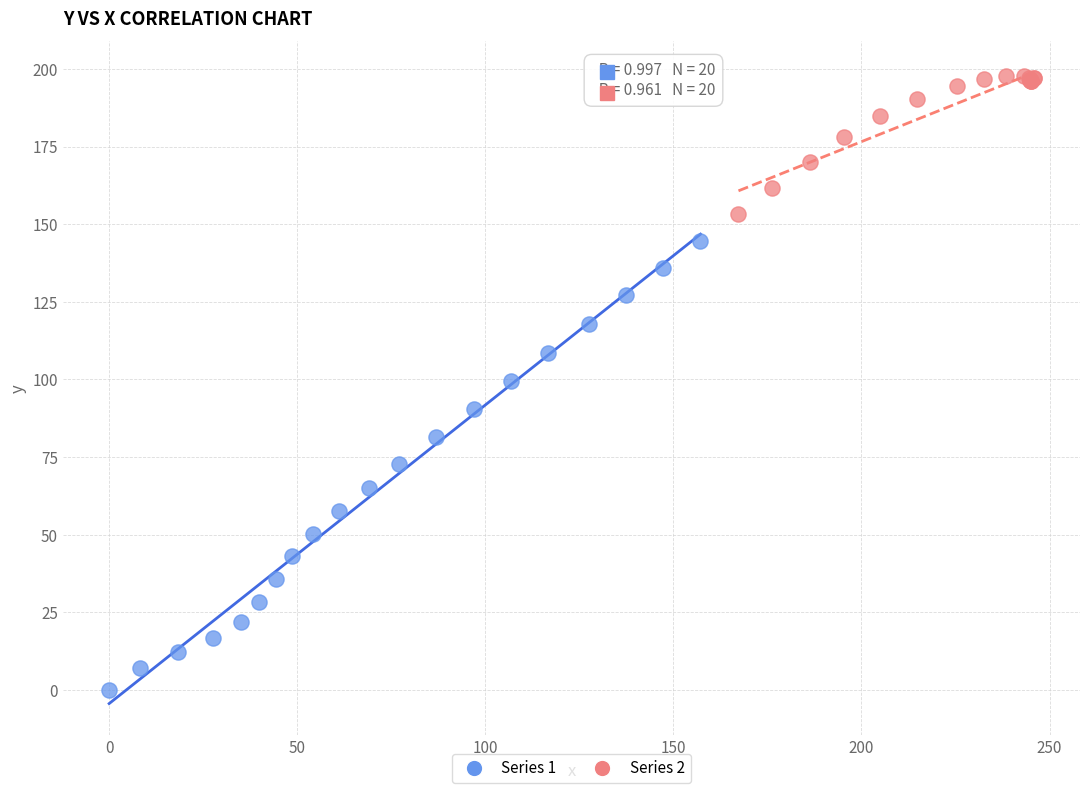

Which series reaches the maximum Y coordinate?

Series 2